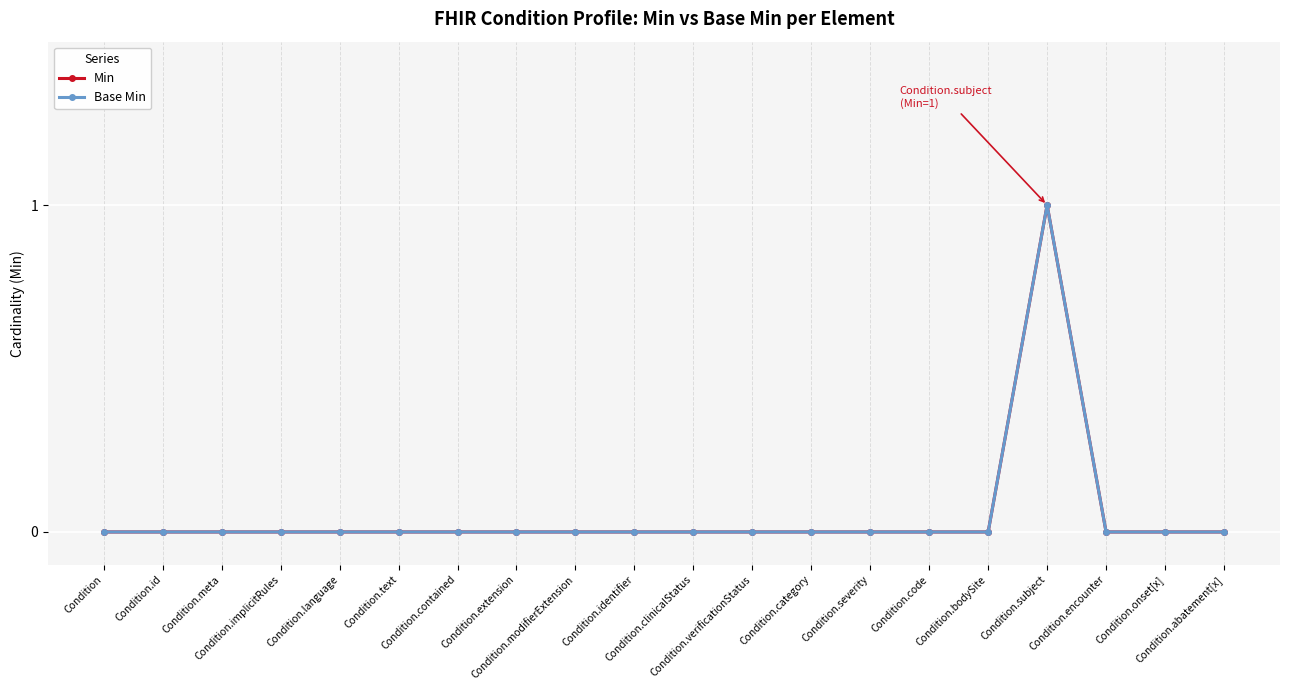

How many lines are shown in the chart?

2